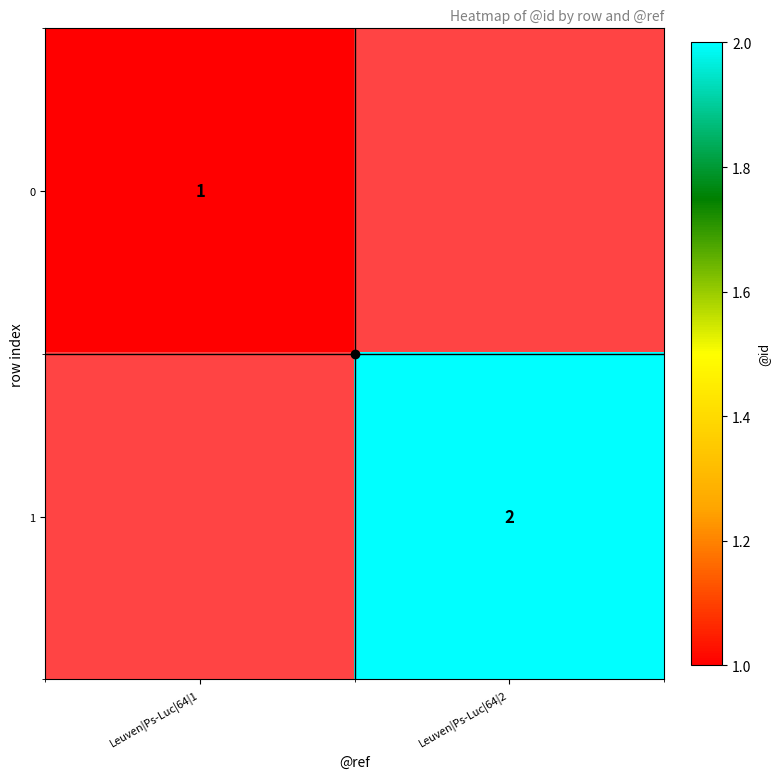

True or false: 1 has a value of 2 at Leuven|Ps-Luc|64|2.

True